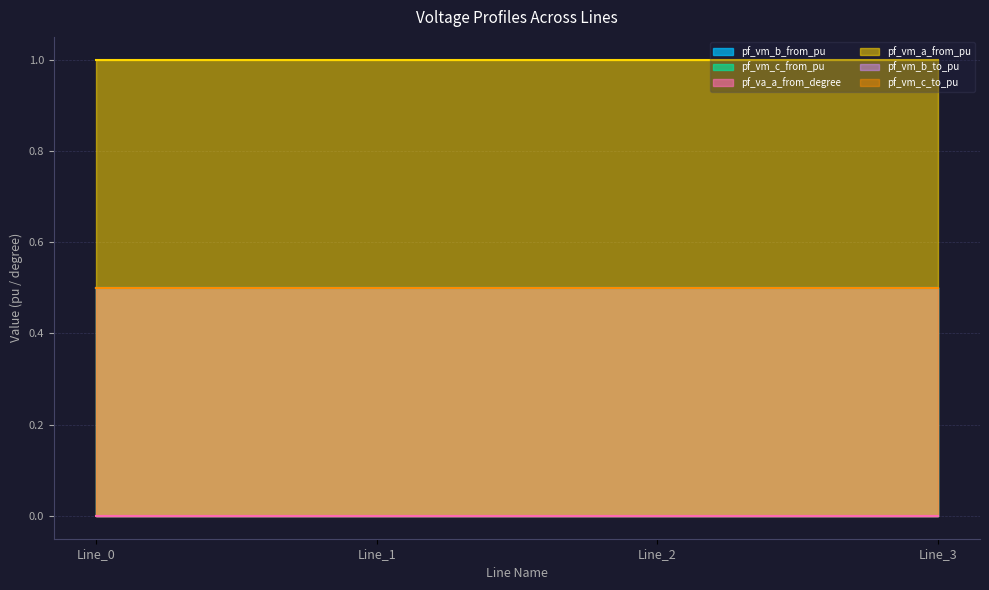

How many intersections are there between pf_vm_c_from_pu and pf_vm_c_to_pu?

1